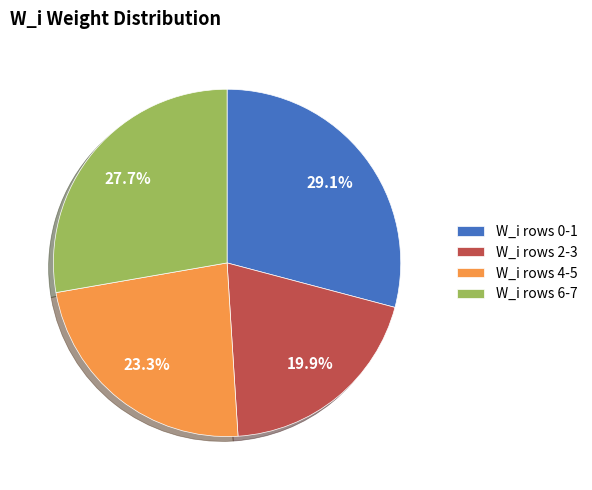

Rank the categories by value from highest to lowest.

W_i rows 0-1, W_i rows 6-7, W_i rows 4-5, W_i rows 2-3